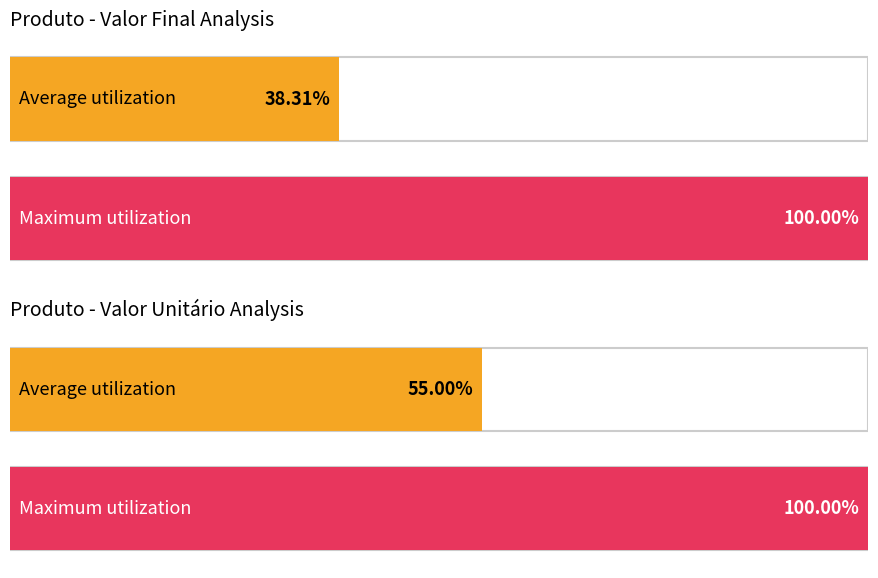

Is it true that Valor Unitário equals 10738 at Tênis?

False